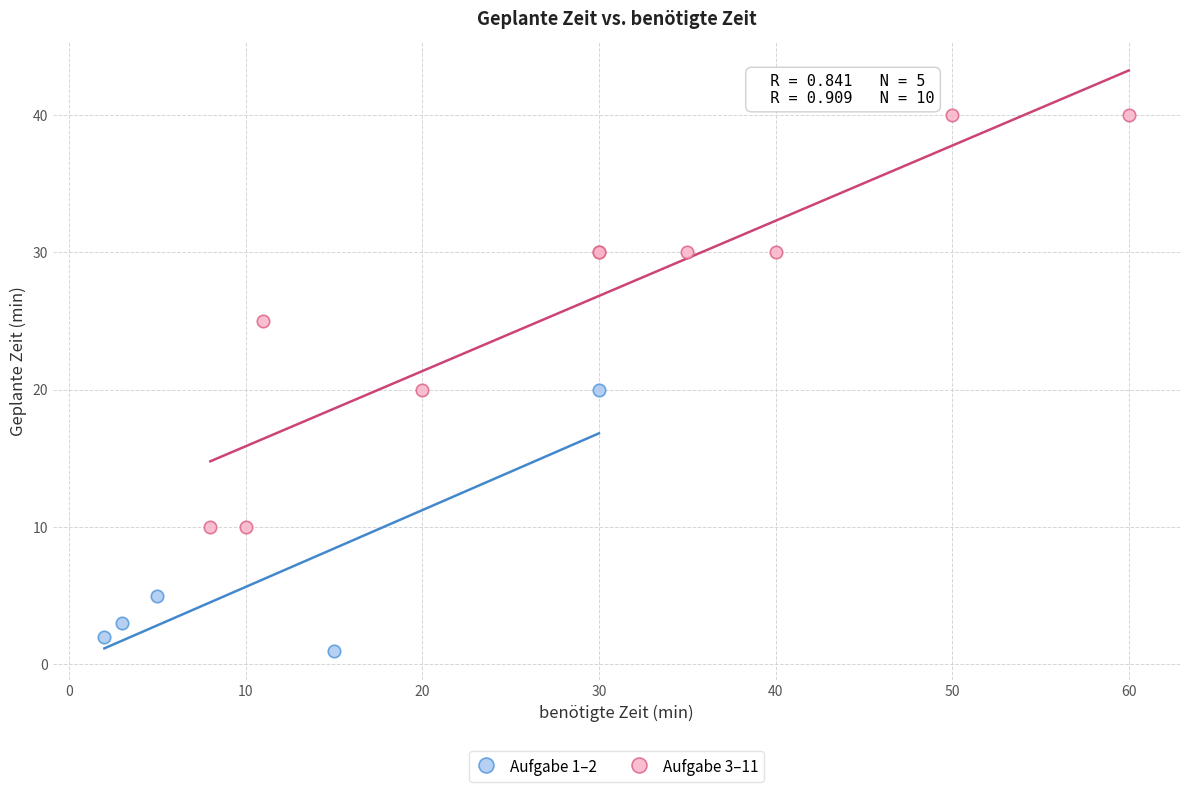

What are all the series names shown in the legend?

Aufgabe 1–2, Aufgabe 3–11